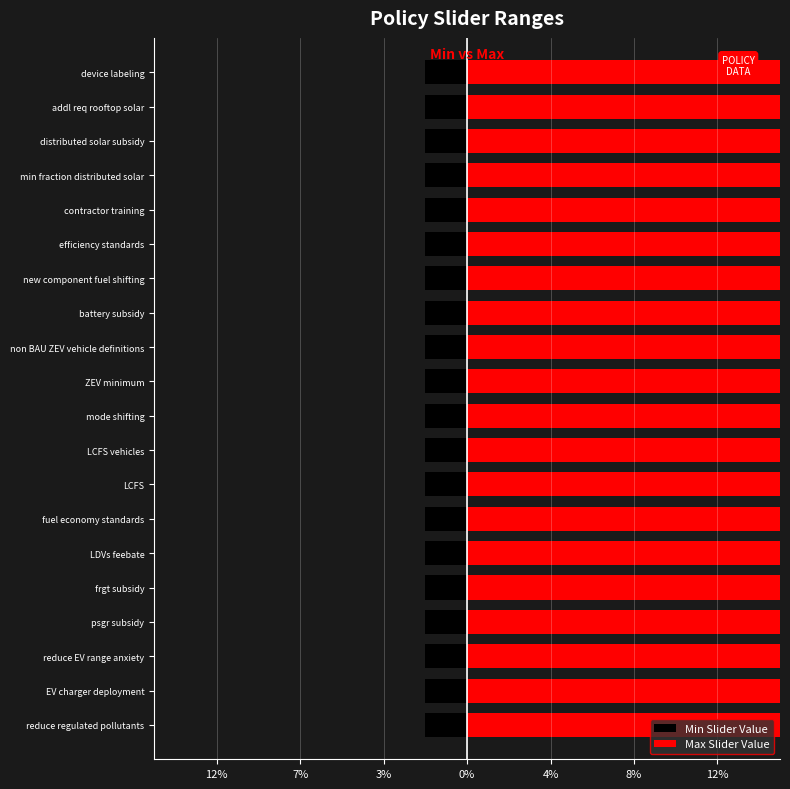

What are all the series names shown in the legend?

Min Slider Value, Max Slider Value